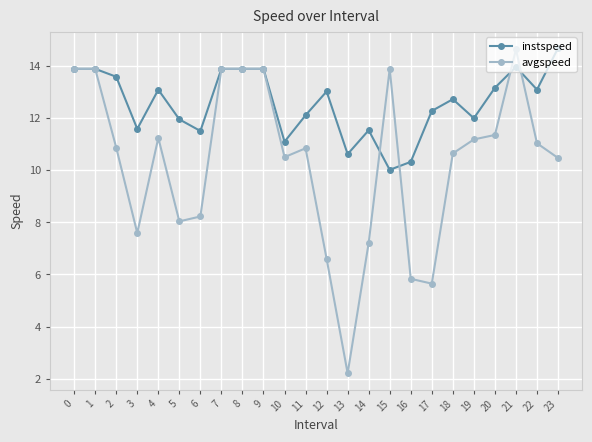

Read the instspeed value at 0.

13.9